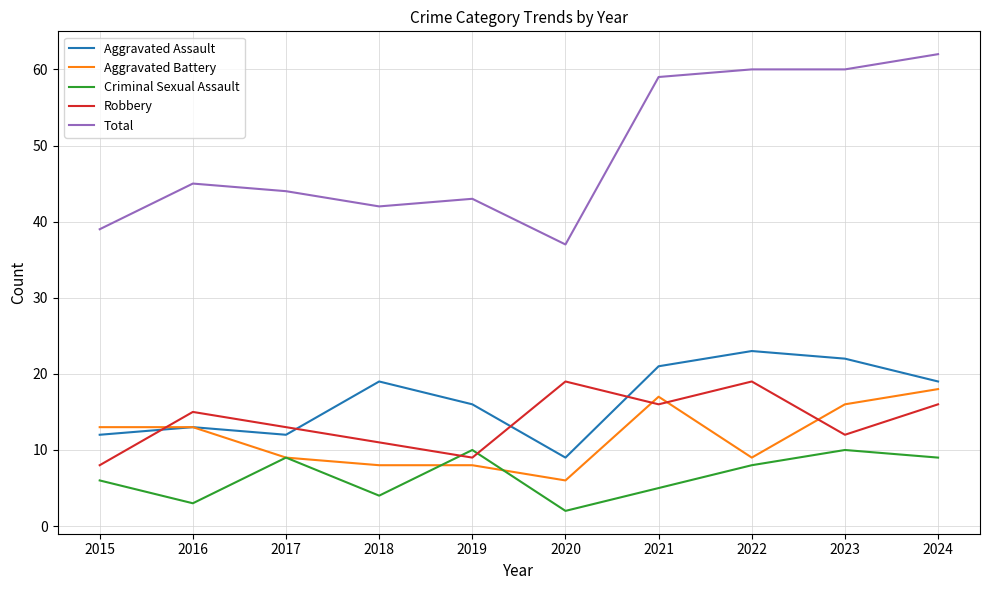

Where is the first local minimum for Robbery?

2019